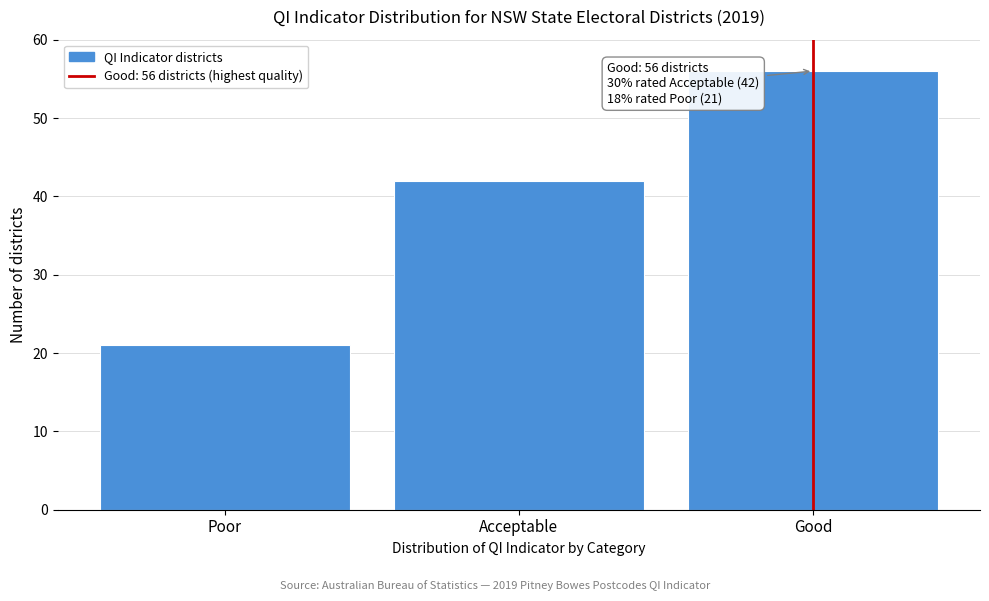

Reading left to right, what are all the values shown in this chart?

Poor=21	Acceptable=42	Good=56